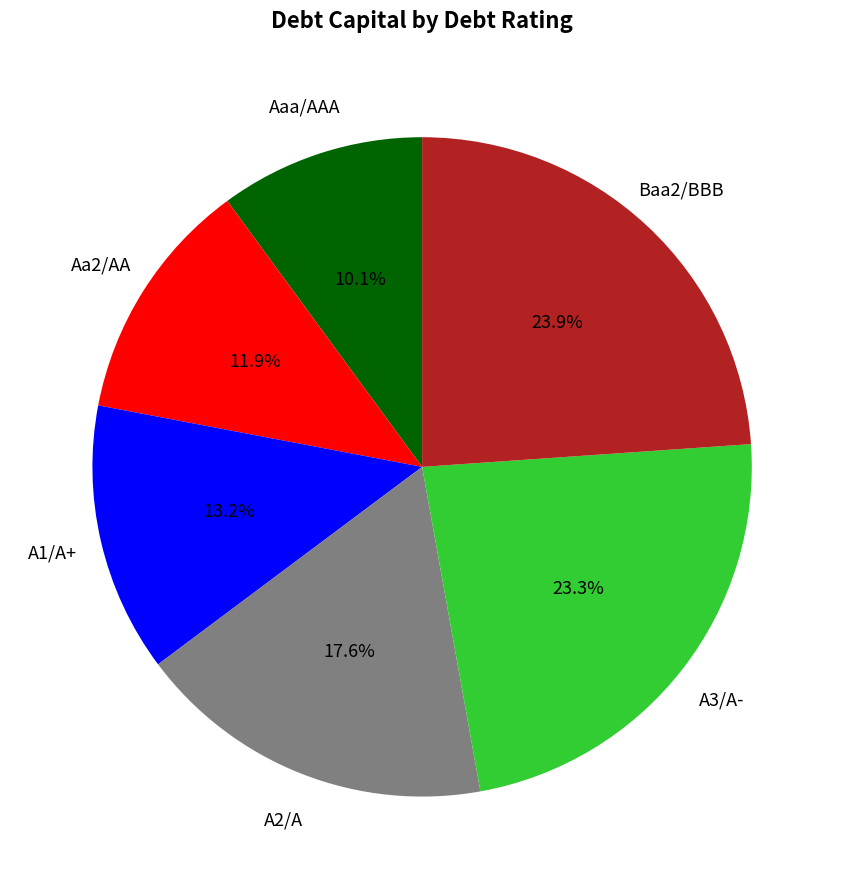

Is there a majority slice in this chart?

No